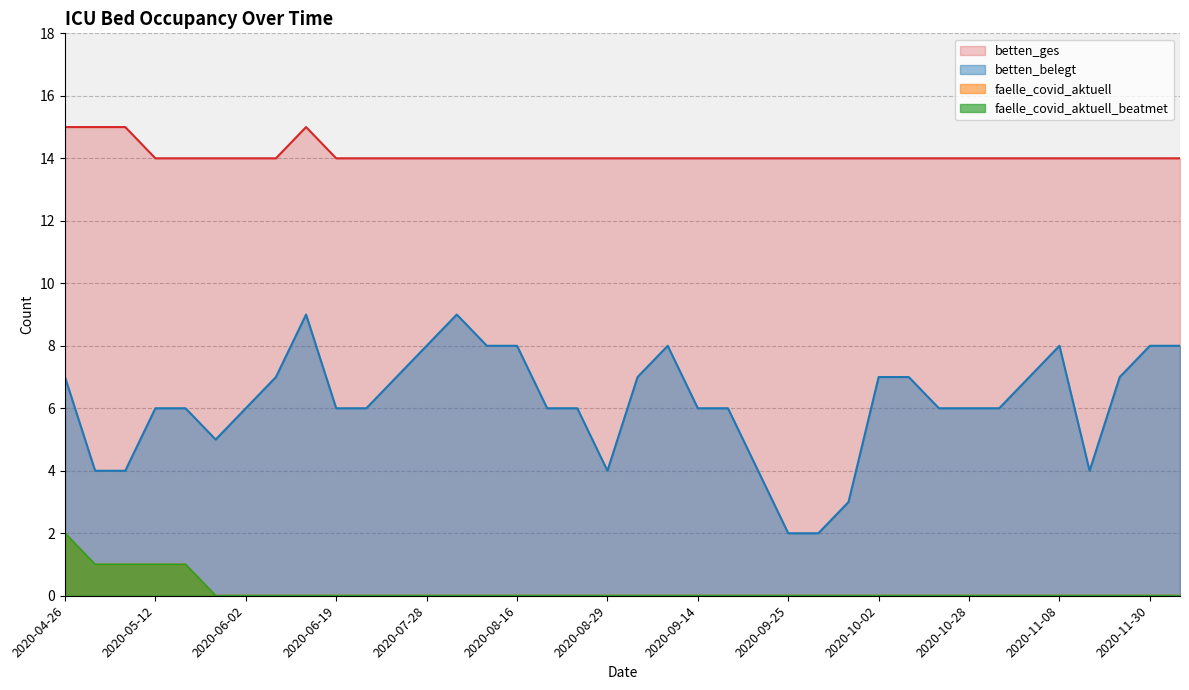

Reading left to right, list all the values displayed in this chart.

betten_ges: 2020-04-26=15	2020-05-08=15	2020-05-10=15	2020-05-12=14	2020-05-15=14	2020-05-18=14	2020-06-02=14	2020-06-05=14	2020-06-15=15	2020-06-19=14	2020-06-26=14	2020-07-22=14	2020-07-28=14	2020-08-02=14	2020-08-14=14	2020-08-16=14	2020-08-23=14	2020-08-27=14	2020-08-29=14	2020-09-02=14	2020-09-08=14	2020-09-14=14	2020-09-15=14	2020-09-24=14	2020-09-25=14	2020-09-27=14	2020-09-28=14	2020-10-02=14	2020-10-03=14	2020-10-22=14	2020-10-28=14	2020-11-01=14	2020-11-05=14	2020-11-08=14	2020-11-15=14	2020-11-17=14	2020-11-30=14	2020-12-03=14
betten_belegt: 2020-04-26=7	2020-05-08=4	2020-05-10=4	2020-05-12=6	2020-05-15=6	2020-05-18=5	2020-06-02=6	2020-06-05=7	2020-06-15=9	2020-06-19=6	2020-06-26=6	2020-07-22=7	2020-07-28=8	2020-08-02=9	2020-08-14=8	2020-08-16=8	2020-08-23=6	2020-08-27=6	2020-08-29=4	2020-09-02=7	2020-09-08=8	2020-09-14=6	2020-09-15=6	2020-09-24=4	2020-09-25=2	2020-09-27=2	2020-09-28=3	2020-10-02=7	2020-10-03=7	2020-10-22=6	2020-10-28=6	2020-11-01=6	2020-11-05=7	2020-11-08=8	2020-11-15=4	2020-11-17=7	2020-11-30=8	2020-12-03=8
faelle_covid_aktuell: 2020-04-26=2	2020-05-08=1	2020-05-10=1	2020-05-12=1	2020-05-15=1	2020-05-18=0	2020-06-02=0	2020-06-05=0	2020-06-15=0	2020-06-19=0	2020-06-26=0	2020-07-22=0	2020-07-28=0	2020-08-02=0	2020-08-14=0	2020-08-16=0	2020-08-23=0	2020-08-27=0	2020-08-29=0	2020-09-02=0	2020-09-08=0	2020-09-14=0	2020-09-15=0	2020-09-24=0	2020-09-25=0	2020-09-27=0	2020-09-28=0	2020-10-02=0	2020-10-03=0	2020-10-22=0	2020-10-28=0	2020-11-01=0	2020-11-05=0	2020-11-08=0	2020-11-15=0	2020-11-17=0	2020-11-30=0	2020-12-03=0
faelle_covid_aktuell_beatmet: 2020-04-26=2	2020-05-08=1	2020-05-10=1	2020-05-12=1	2020-05-15=1	2020-05-18=0	2020-06-02=0	2020-06-05=0	2020-06-15=0	2020-06-19=0	2020-06-26=0	2020-07-22=0	2020-07-28=0	2020-08-02=0	2020-08-14=0	2020-08-16=0	2020-08-23=0	2020-08-27=0	2020-08-29=0	2020-09-02=0	2020-09-08=0	2020-09-14=0	2020-09-15=0	2020-09-24=0	2020-09-25=0	2020-09-27=0	2020-09-28=0	2020-10-02=0	2020-10-03=0	2020-10-22=0	2020-10-28=0	2020-11-01=0	2020-11-05=0	2020-11-08=0	2020-11-15=0	2020-11-17=0	2020-11-30=0	2020-12-03=0